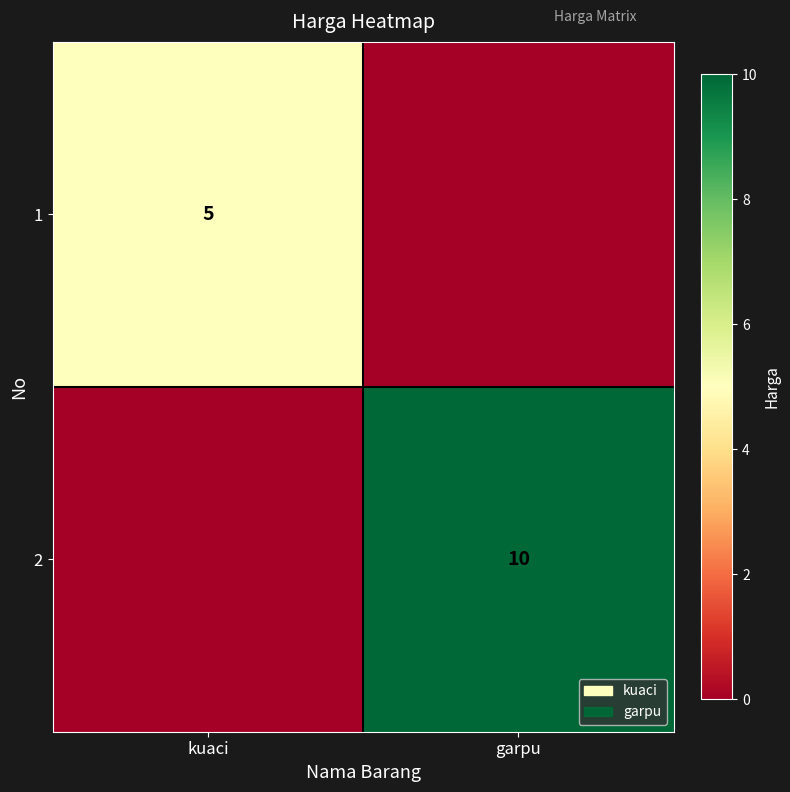

The 1 series shows 5 at kuaci. True or false?

True